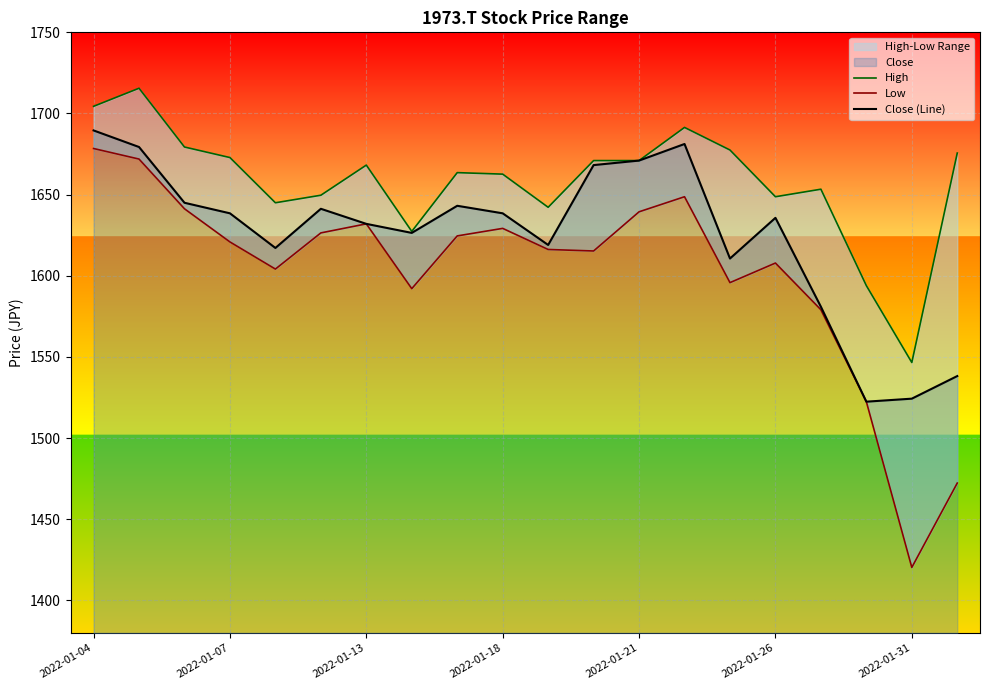

Which category has the highest value in the Close (Line) series?

2022-01-04